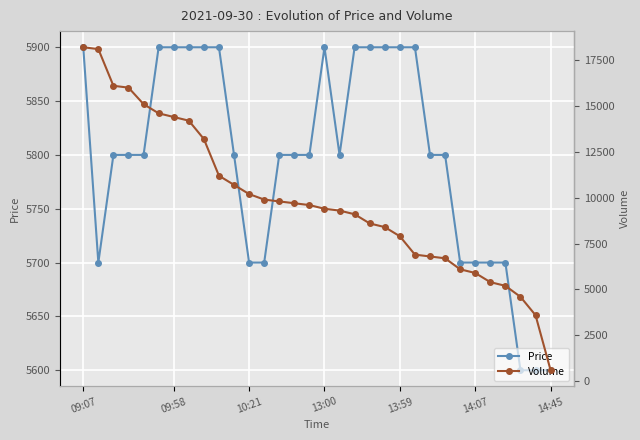

Is it true that Price equals 10597 at 13:00?

False